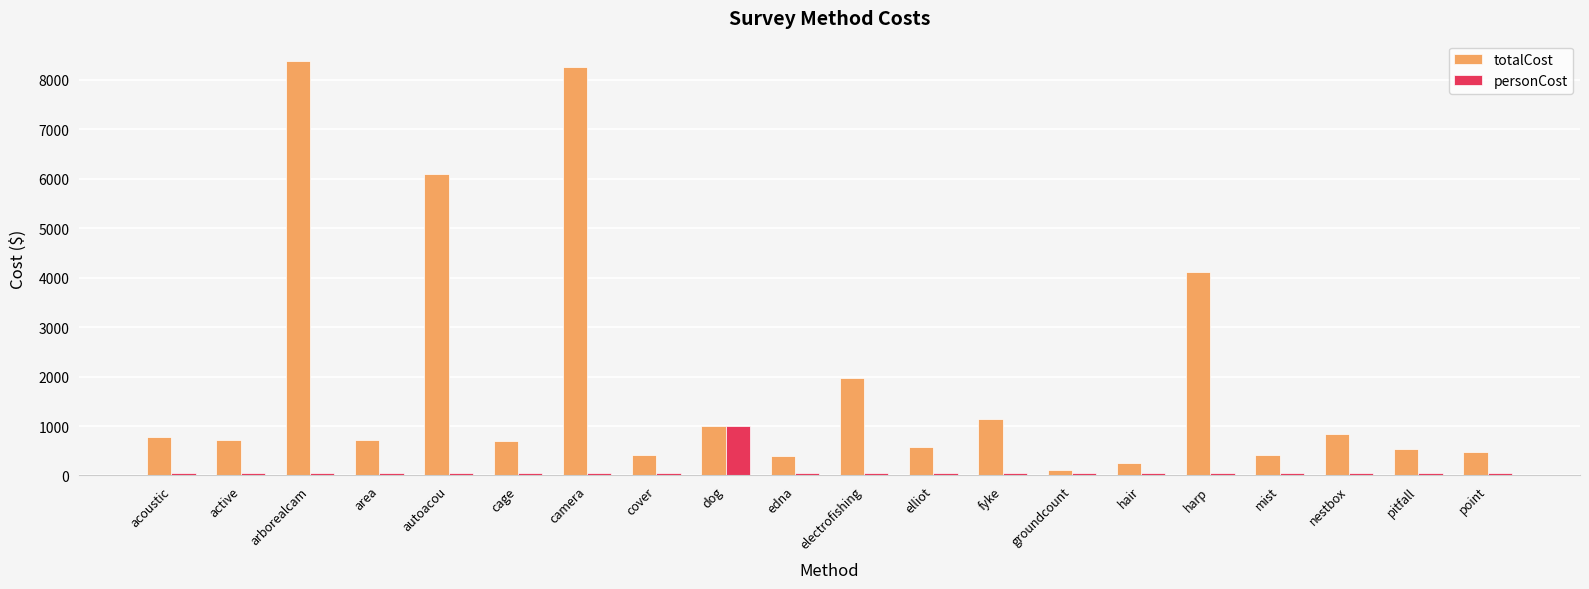

What position from the left is hair?

15